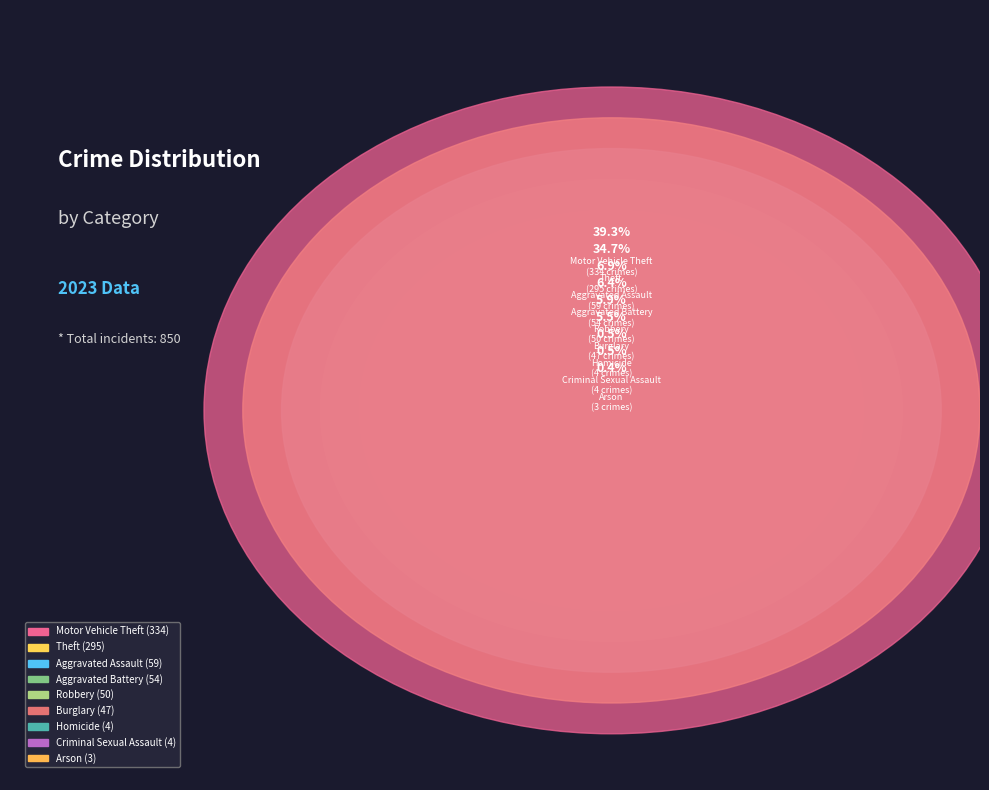

True or false: Motor Vehicle Theft accounts for 39% of the total.

True